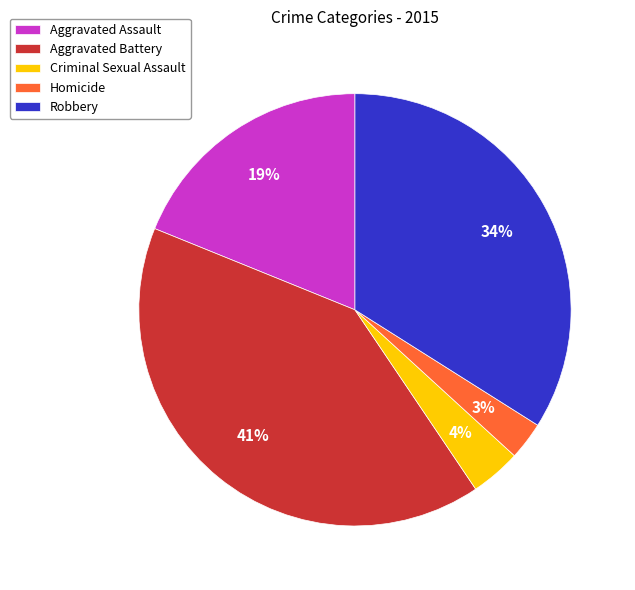

Is Robbery the majority of the pie?

No